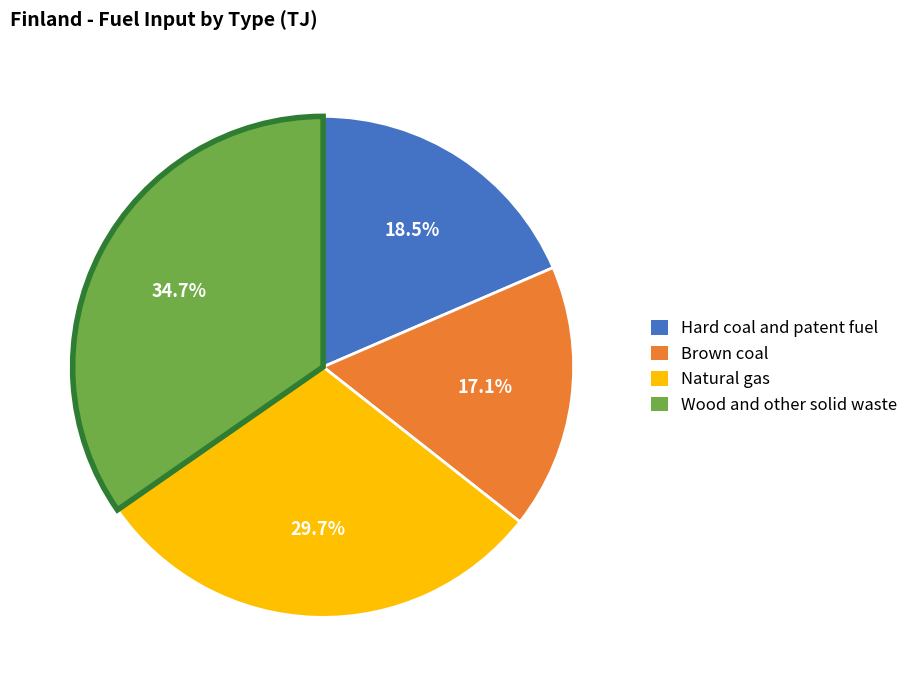

Combined, what portion of the pie is Natural gas and Hard coal and patent fuel?

48.2%